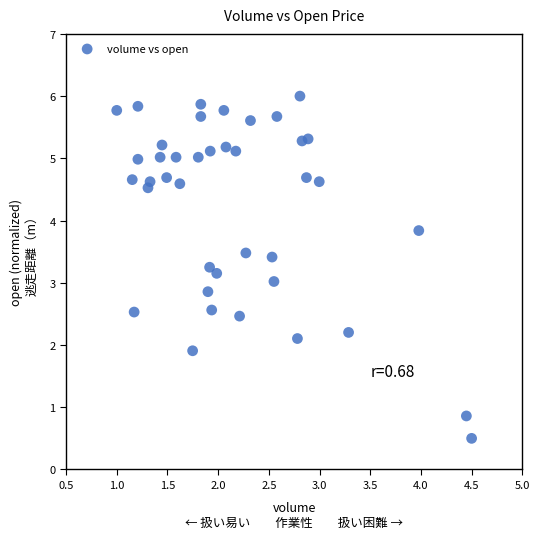

What is the range of X values (max minus min)?

3.5